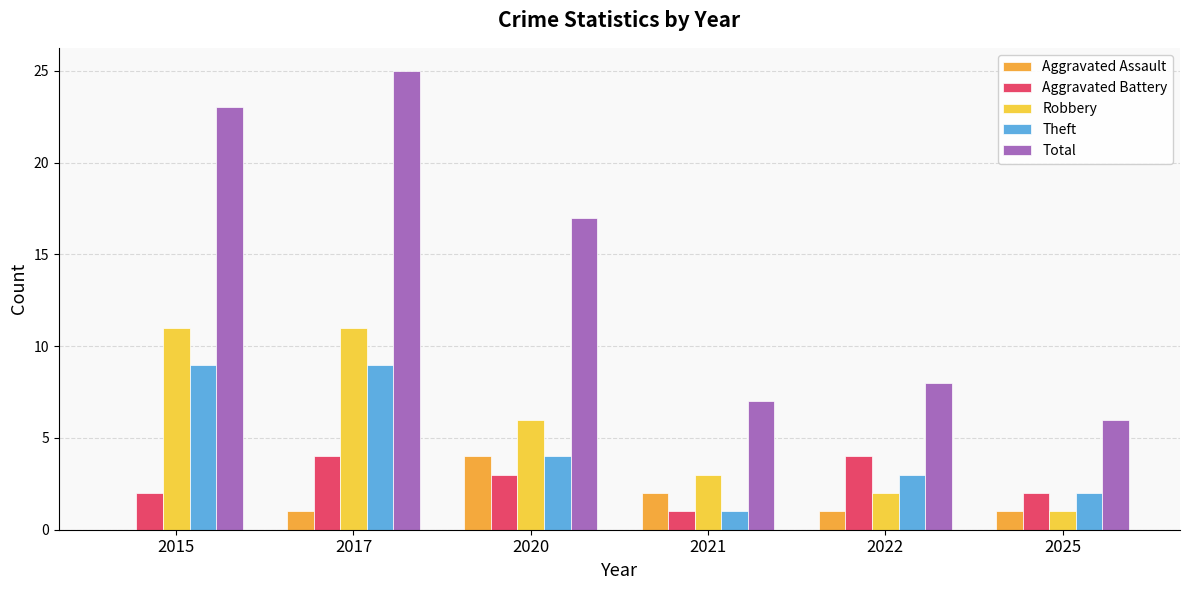

What is the spread (max minus min) of values at 2025?

5